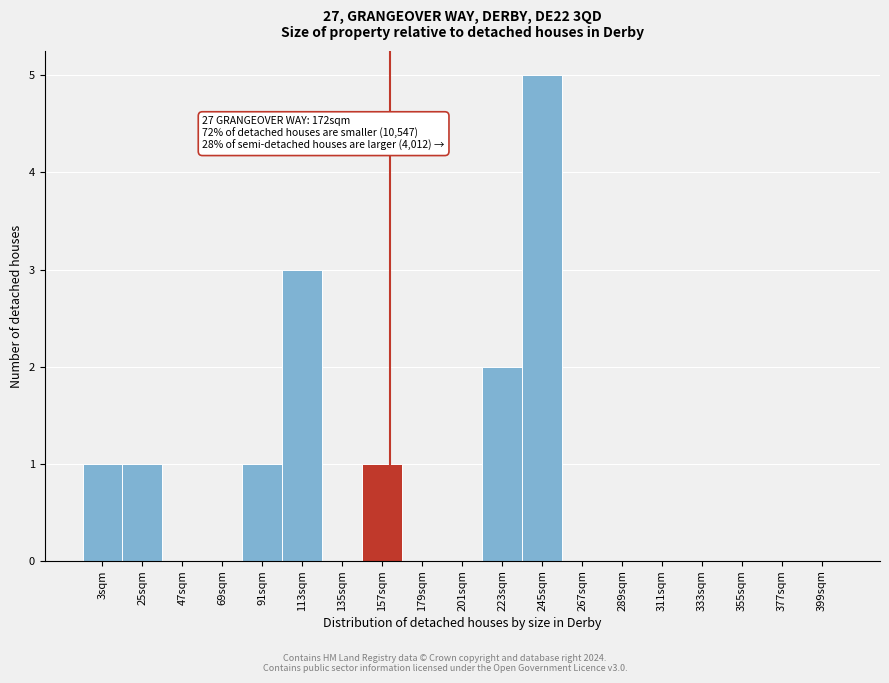

Reading left to right, extract all data points from this chart.

3sqm=1	25sqm=1	47sqm=0	69sqm=0	91sqm=1	113sqm=3	135sqm=0	157sqm=1	179sqm=0	201sqm=0	223sqm=2	245sqm=5	267sqm=0	289sqm=0	311sqm=0	333sqm=0	355sqm=0	377sqm=0	399sqm=0